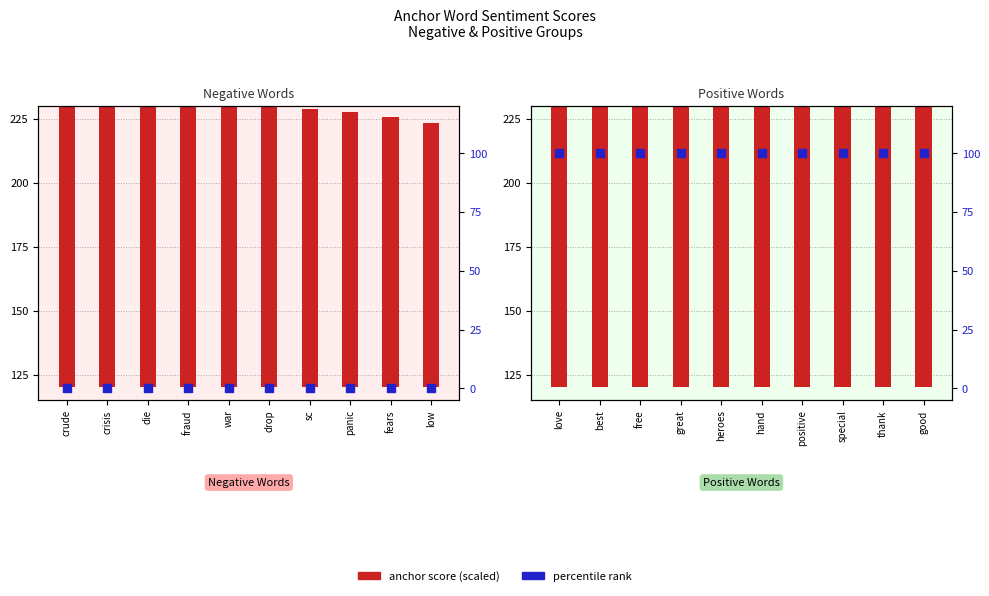

Is the value of % positive/negative at positive greater than the value of anchor score (scaled) at thank?

No